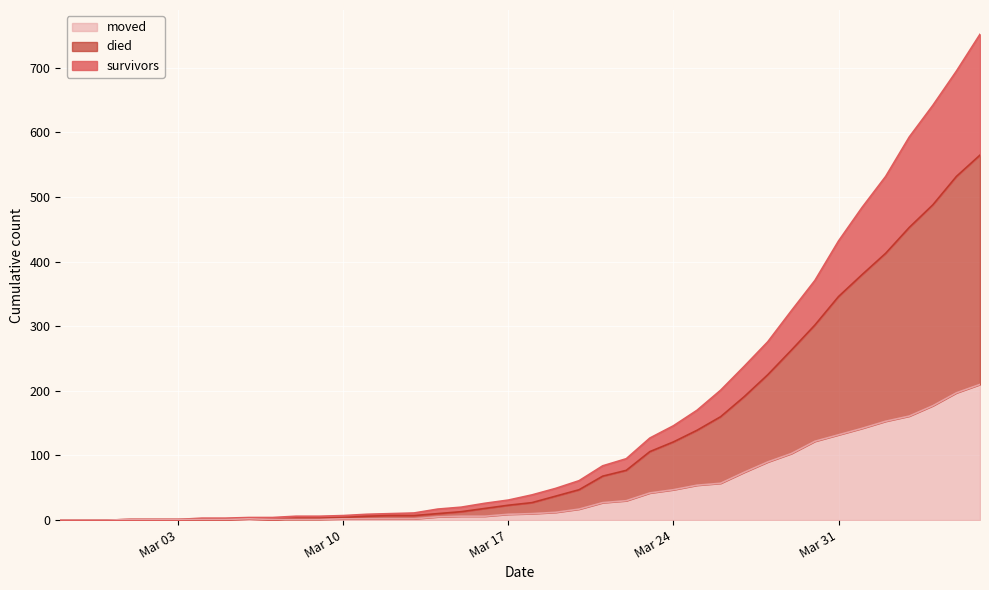

Between 2020-03-08 and 2020-04-03, which series saw the biggest shift?

survivors